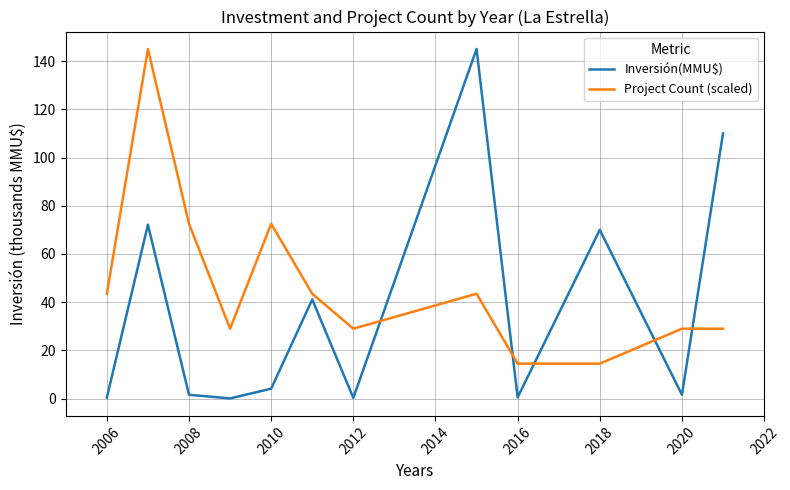

What is the difference between the maximum and minimum values in the Project Count (scaled) series?

130.5